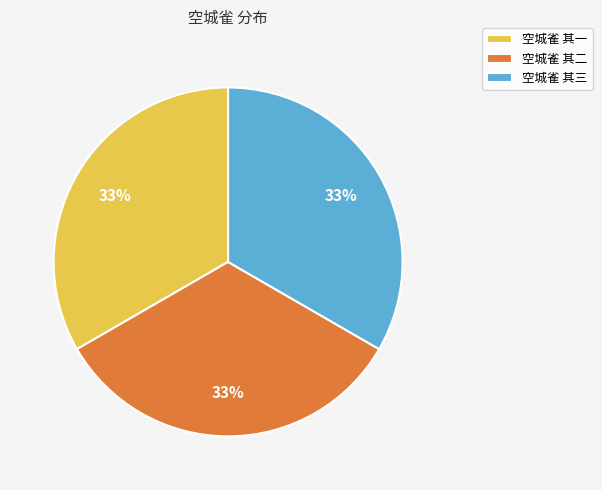

Is the sum of 空城雀 其二 and 空城雀 其三 greater than half?

Yes